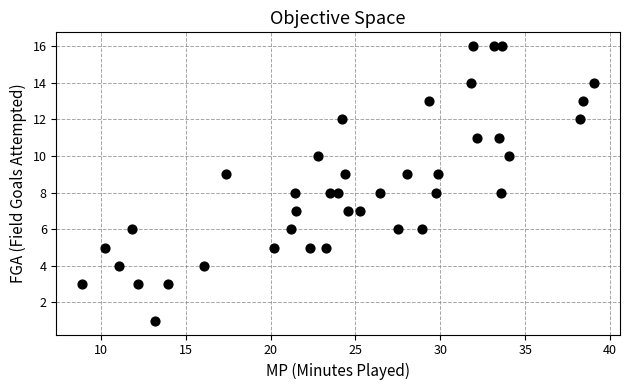

What is the range of Y values (max minus min)?

15